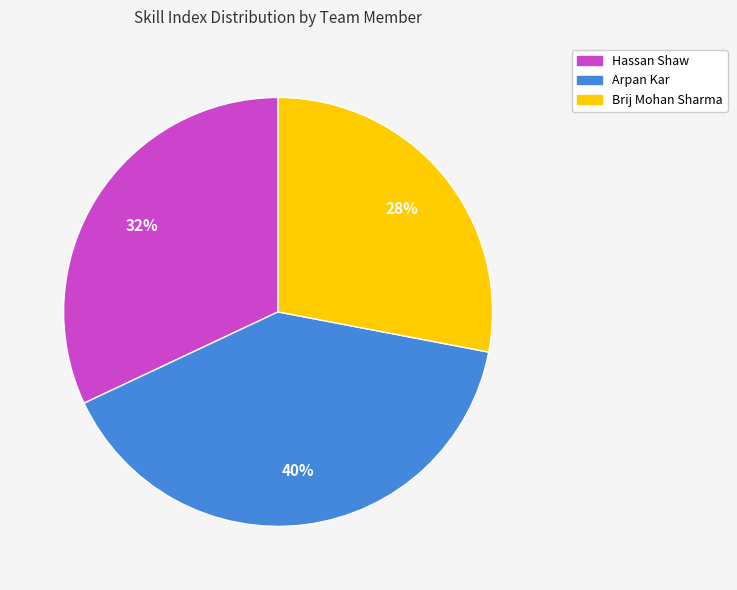

Does Brij Mohan Sharma account for over 50% of the chart?

No